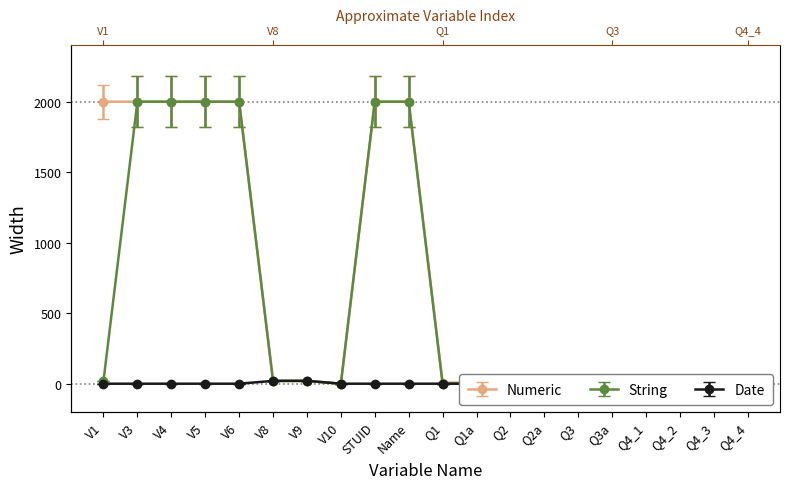

Rank the series at Q4_4 from lowest to highest value.

String, Date, Numeric